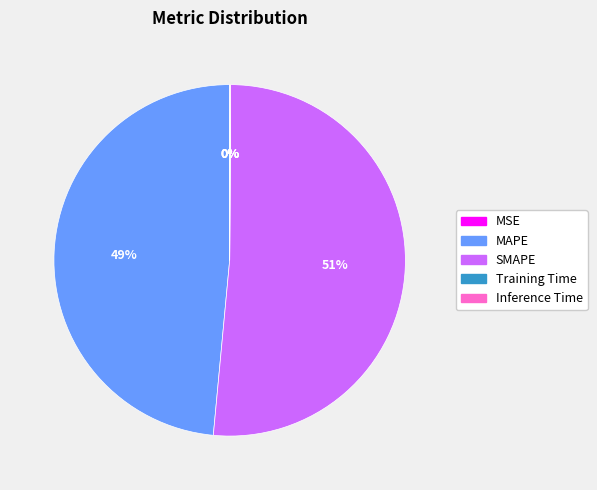

To the nearest percent, what portion does SMAPE represent?

51%